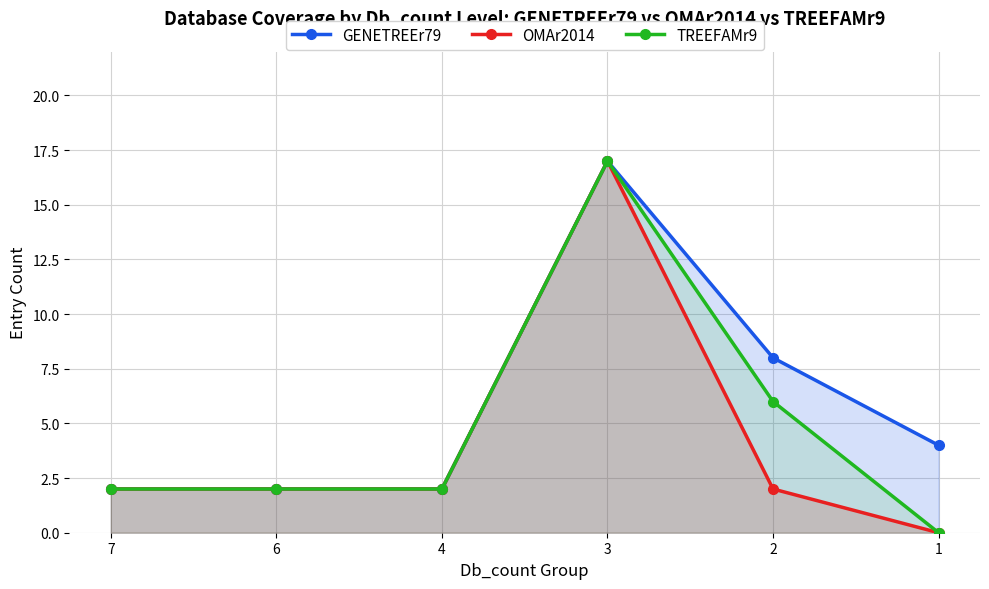

True or false: TREEFAMr9 and OMAr2014 intersect in this chart.

False